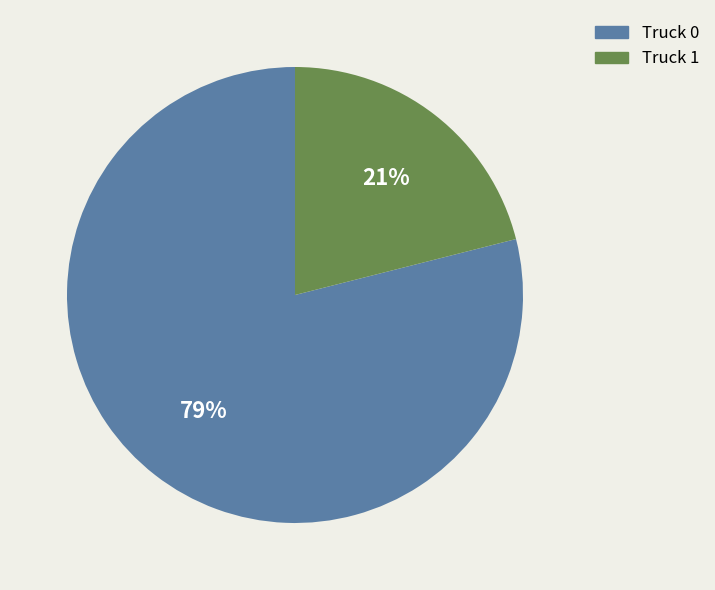

Which slice is the smallest?

Truck 1